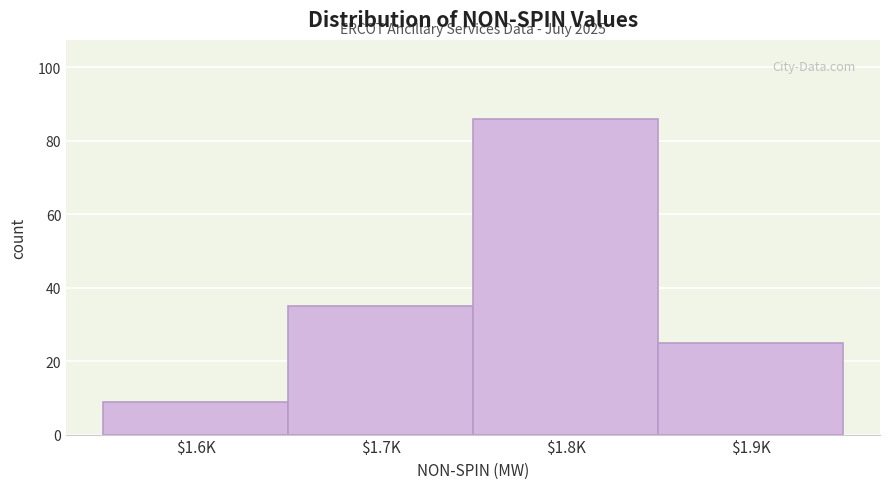

Reading left to right, extract all data points from this chart.

9	35	86	25